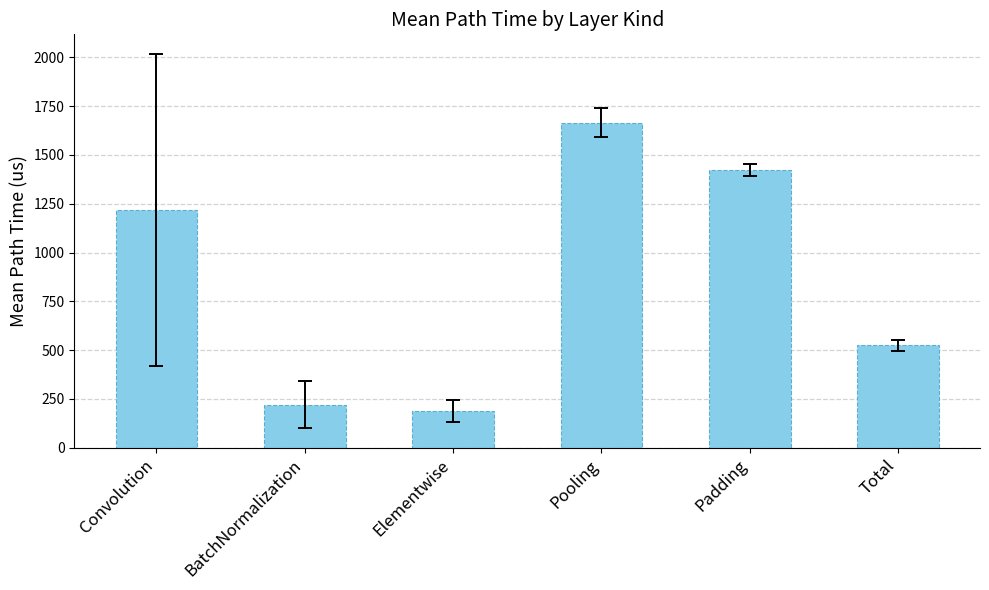

Which category has the lowest value across all series?

Elementwise